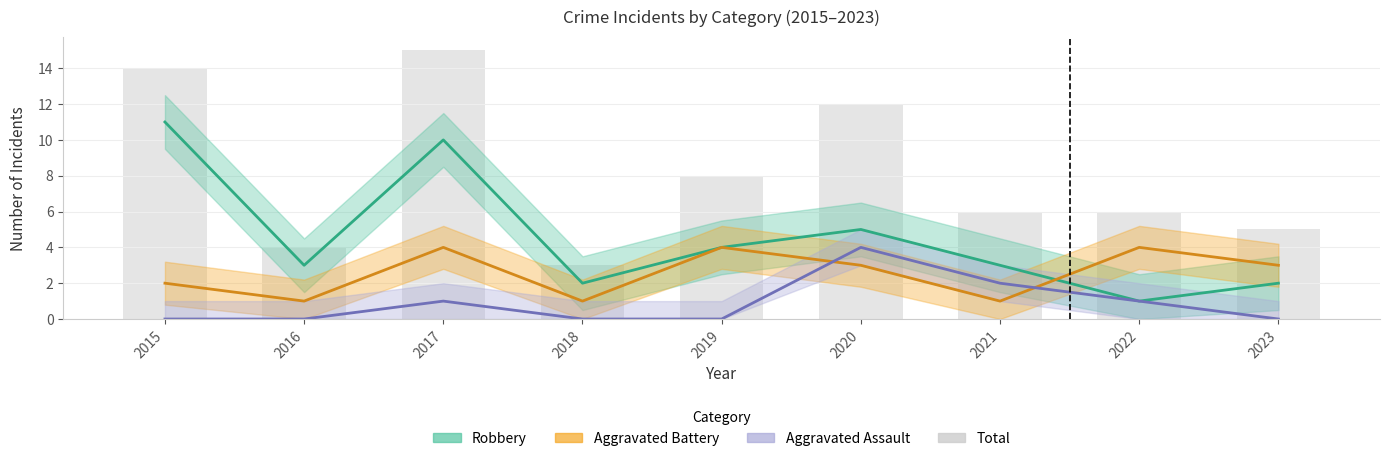

Is it true that the value at 2019 is 8?

True